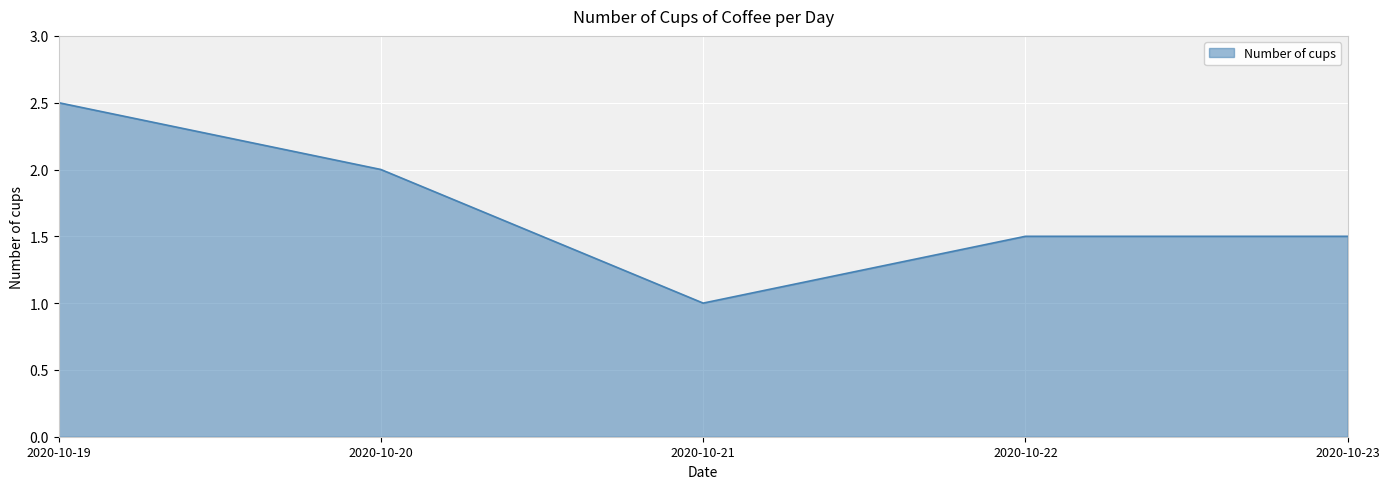

What is the greatest value displayed?

2.5